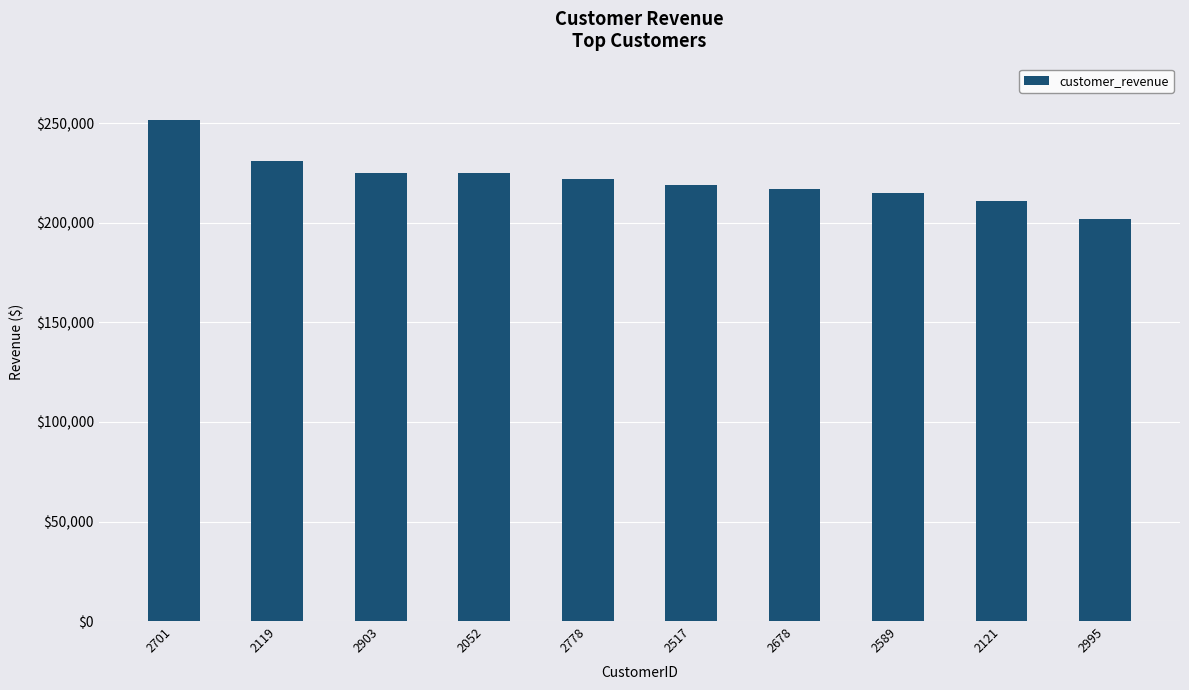

Reading right to left, extract all data points from this chart.

2995=201830.8	2121=210768.6	2589=215116.9	2678=217059.9	2517=218889.0	2778=222172.0	2052=225247.3	2903=225247.3	2119=231183.5	2701=251591.7